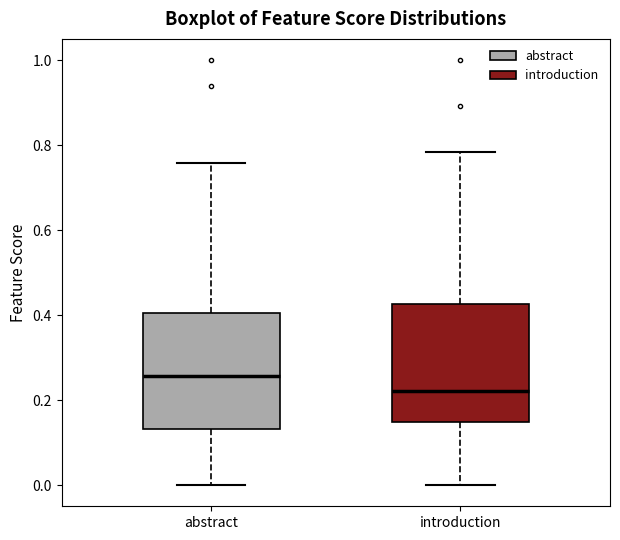

Where does the lower whisker of the box for abstract end on the y-axis? The values are not printed on the chart, so give them approximately, as read against the axis.

0.00